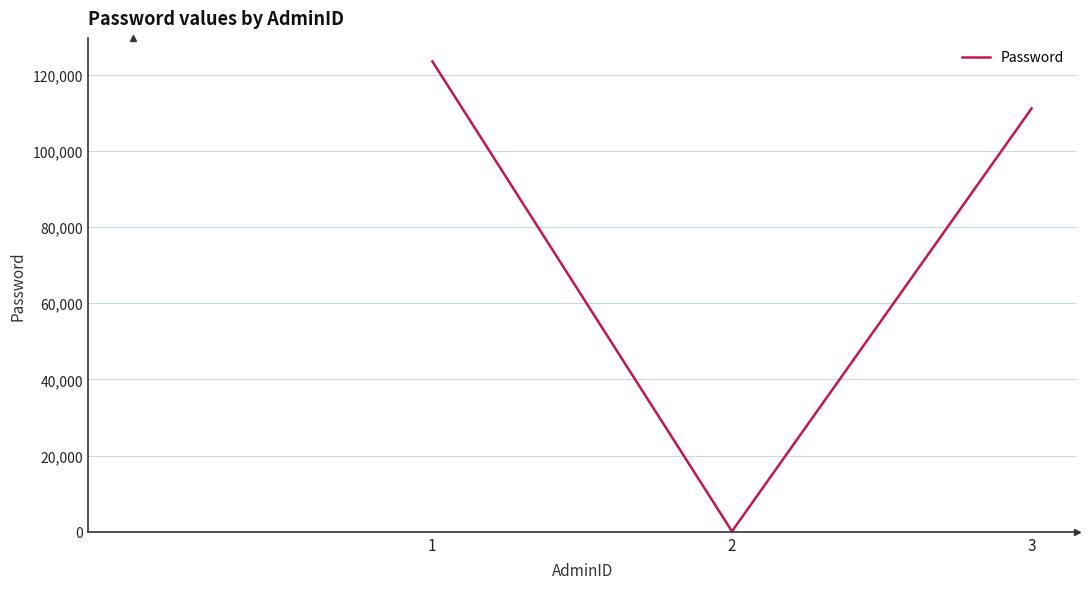

Count the number of categories in the chart.

3